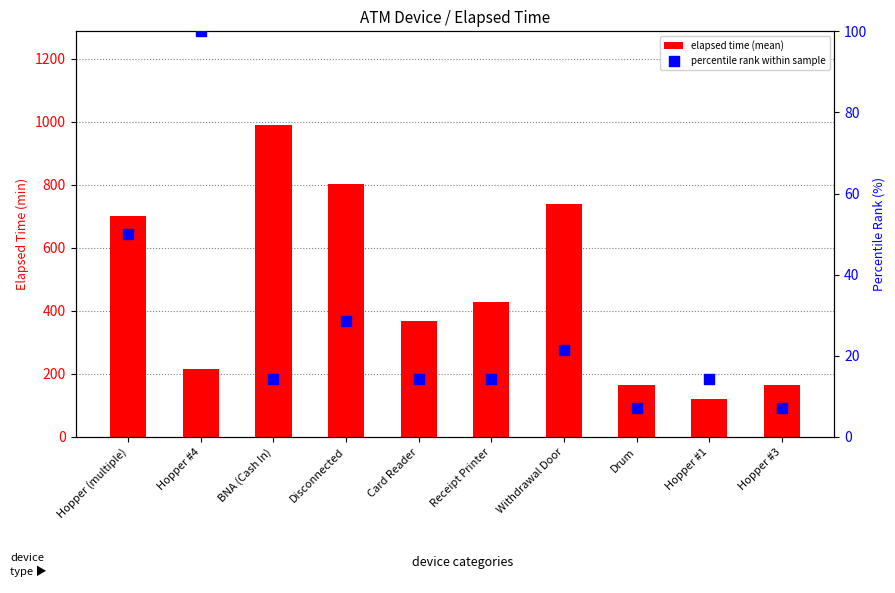

At which category is the sum across all series the highest?

BNA (Cash In)